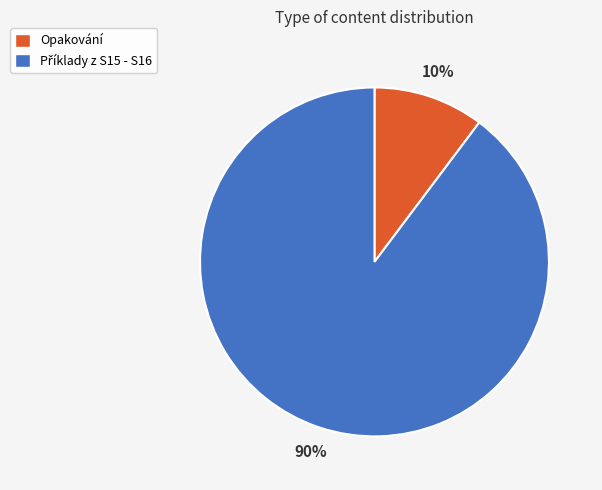

How many segments does this pie chart have?

2